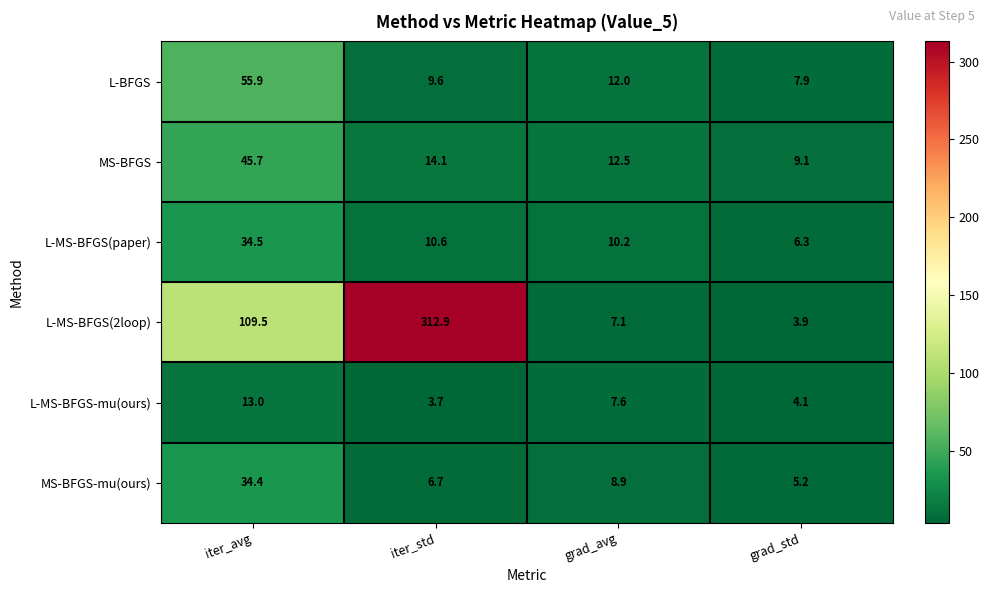

Is the value of L-MS-BFGS(2loop) at grad_avg greater than the value of MS-BFGS-mu(ours) at iter_avg?

No